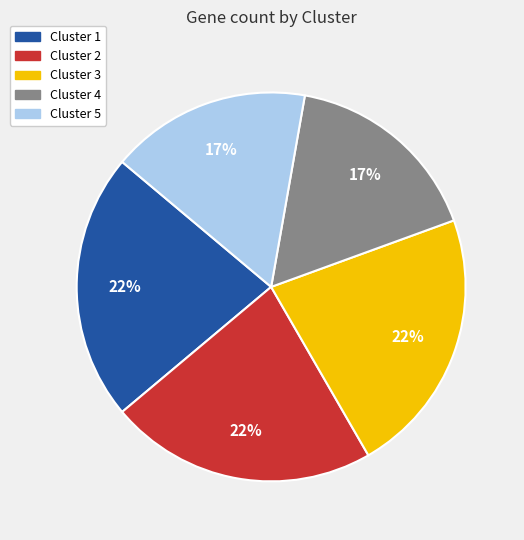

Does Cluster 4 account for over 50% of the chart?

No